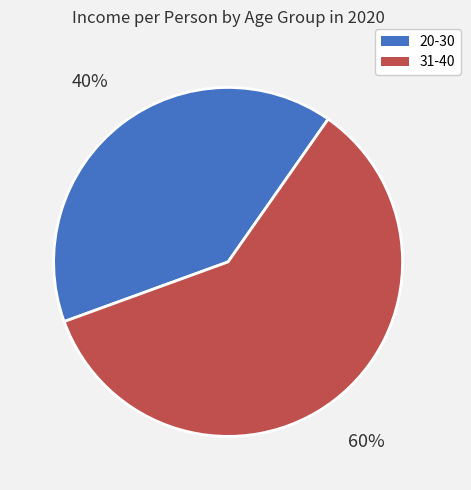

Which has a higher value, 20-30 or 31-40?

31-40